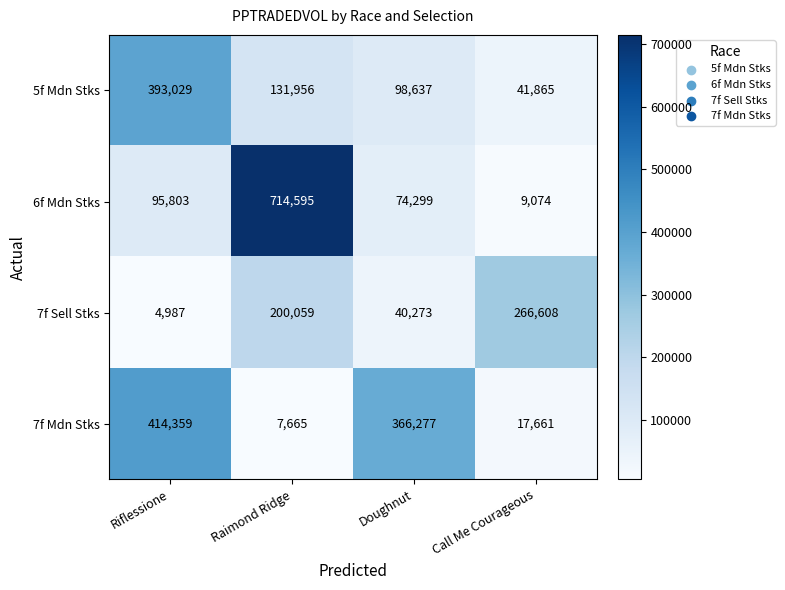

Between Raimond Ridge and Call Me Courageous, which series saw the biggest shift?

6f Mdn Stks